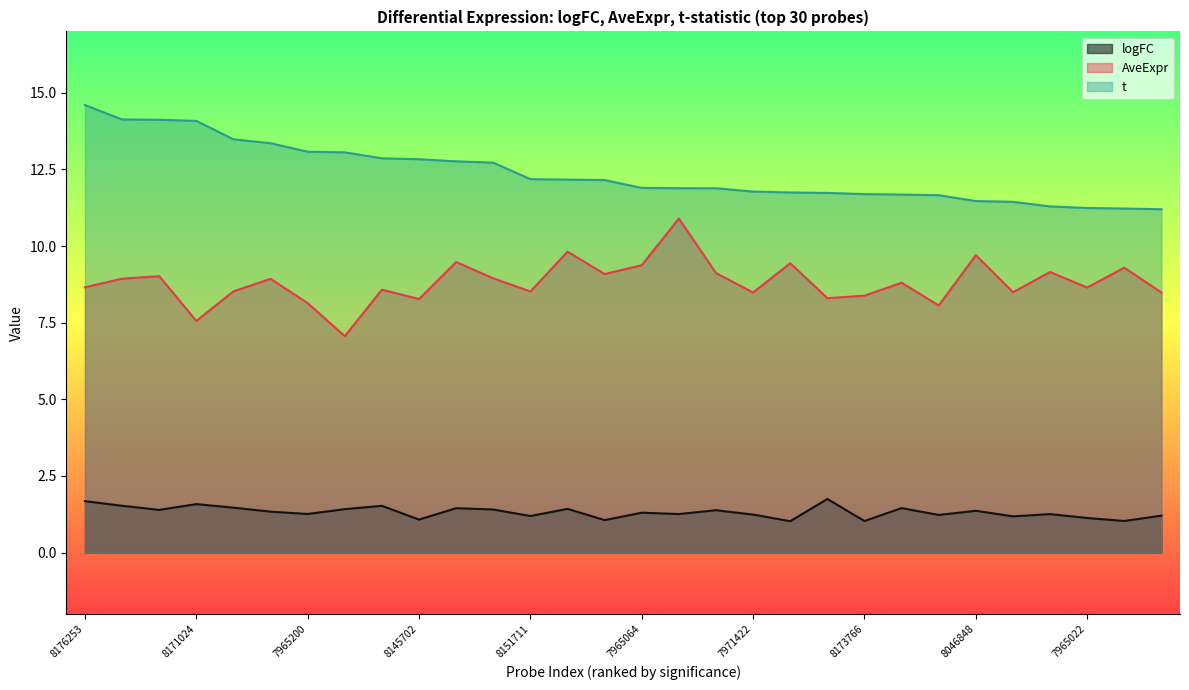

True or false: logFC and t cross at least once.

False